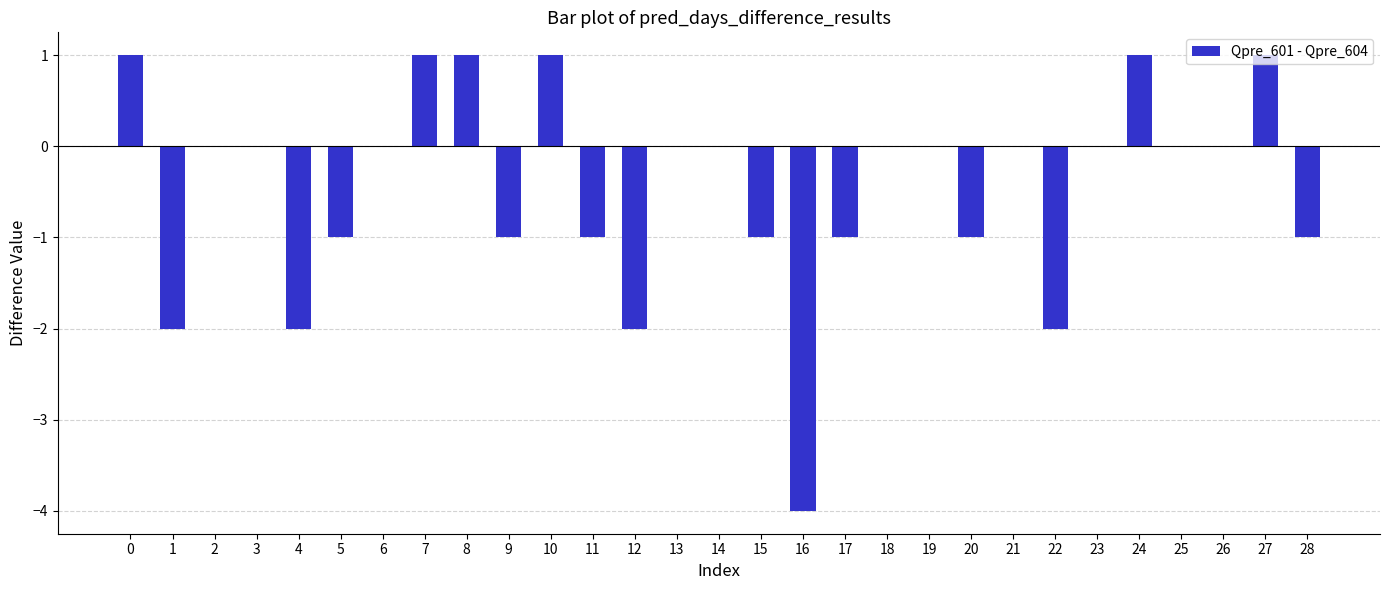

The value at 9 is -2. True or false?

False